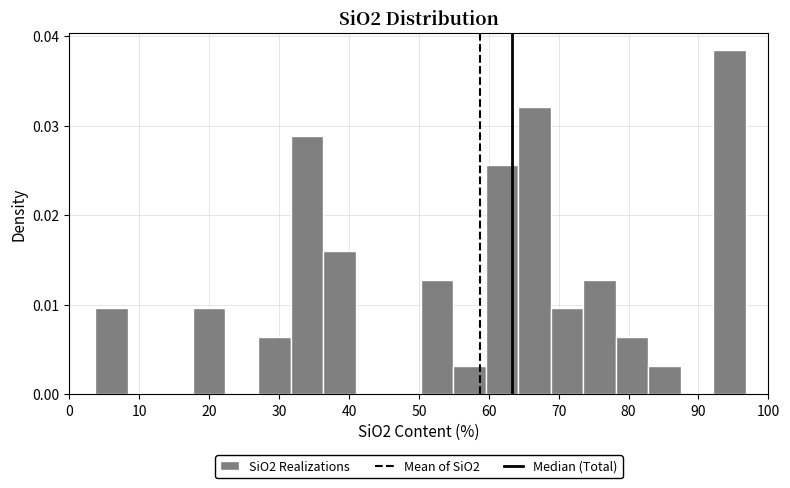

Over which range of the x-axis is the bar tallest?

92 to 97